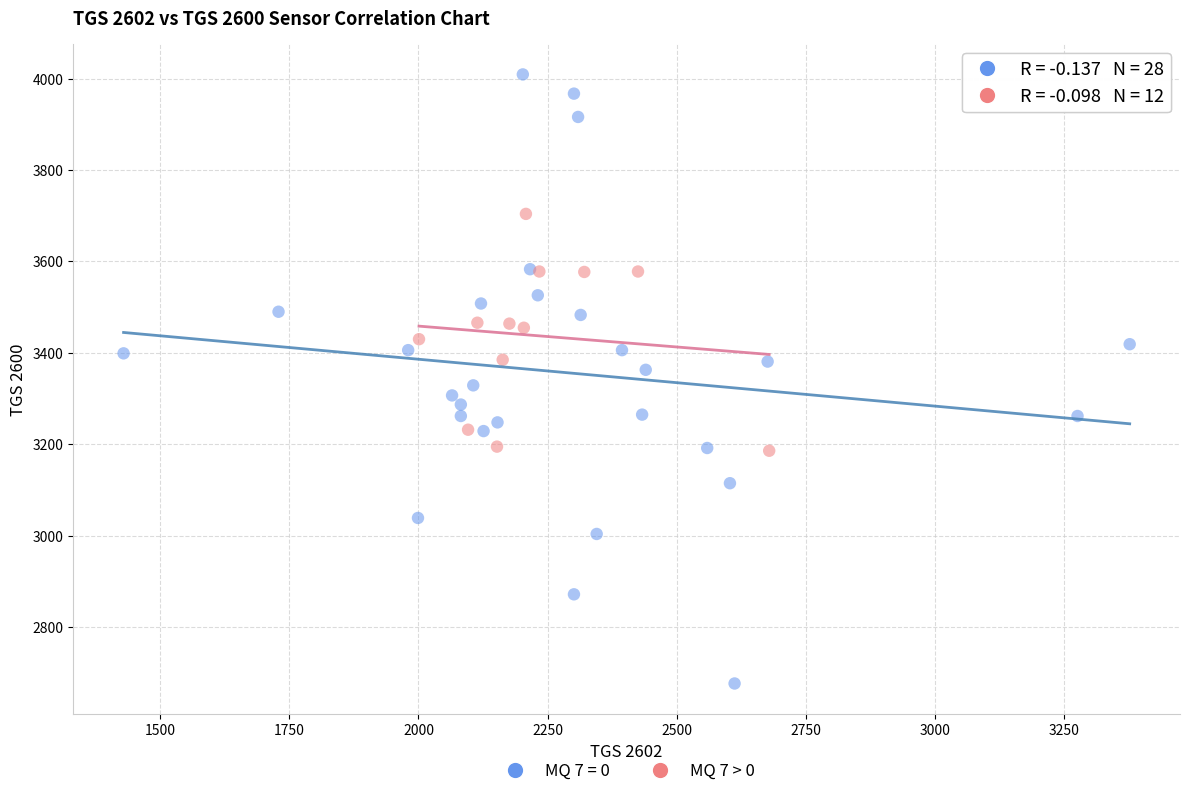

Which series has the largest Y range (max minus min)?

MQ 7 = 0